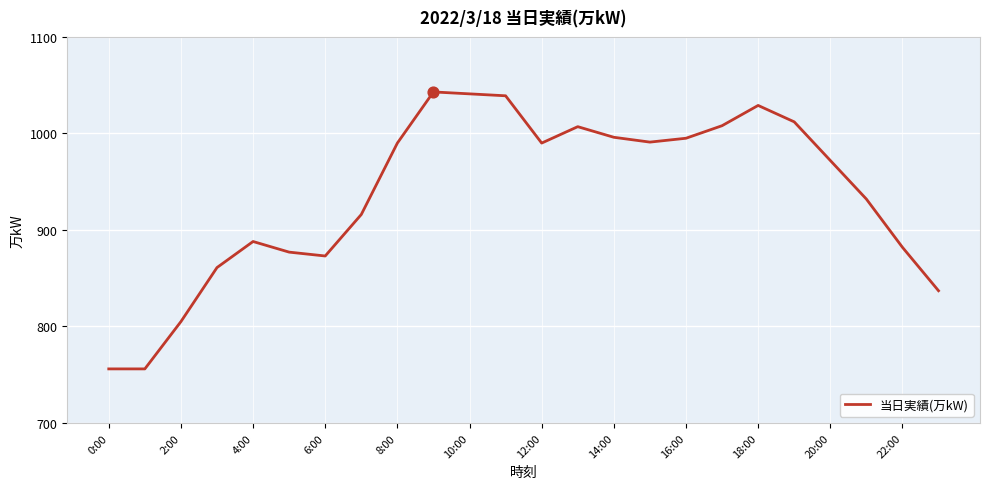

What is the minimum value shown in the chart?

756